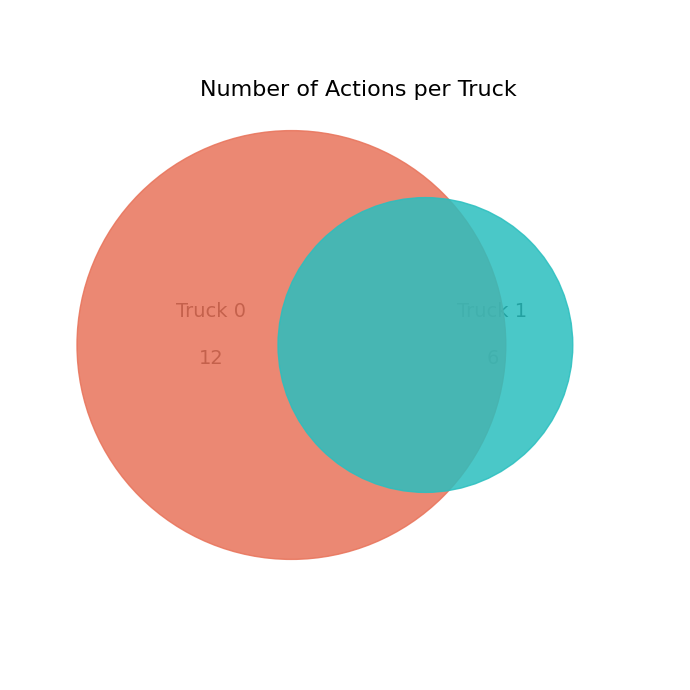

The Truck 1 slice represents 47% of the pie. True or false?

False